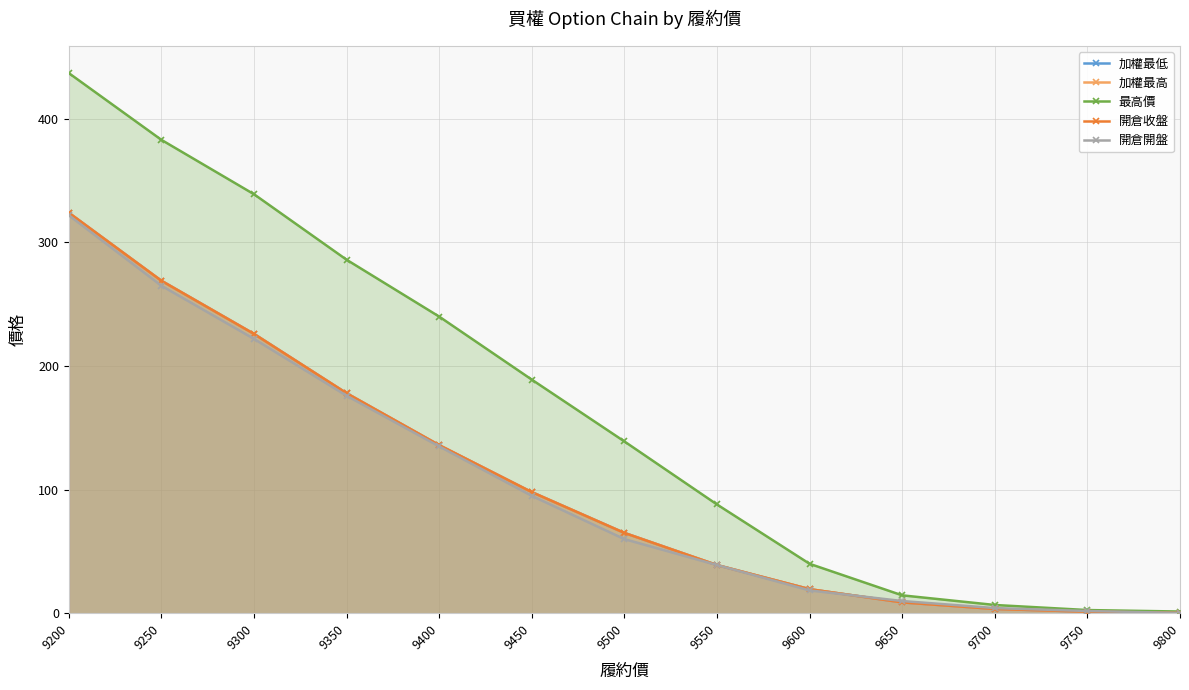

Where do 開倉開盤 and 加權最高 first cross each other?

9600 and 9650